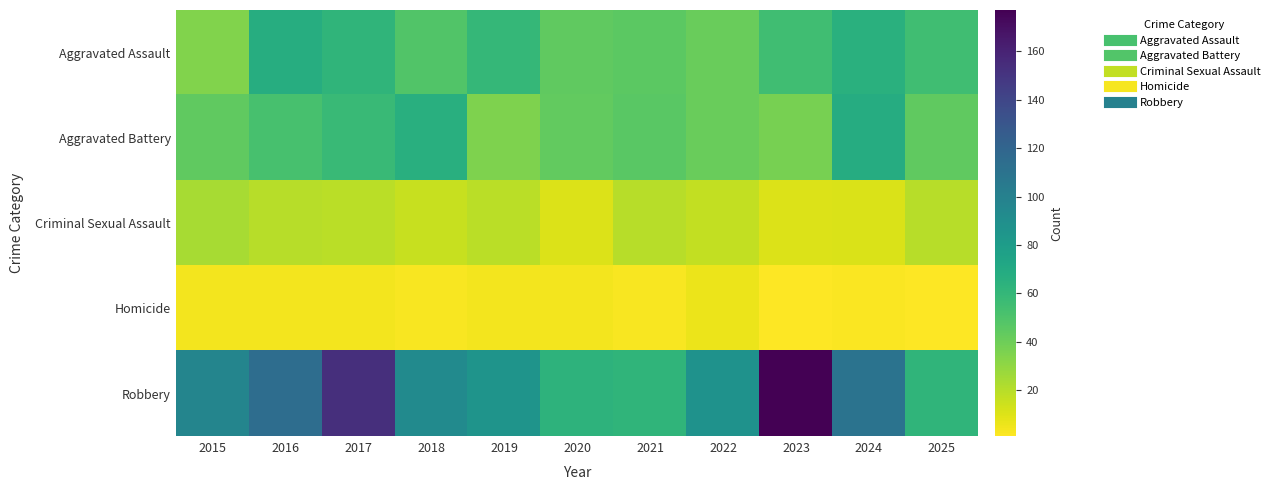

Reading left to right, extract all data points from this chart.

Aggravated Assault: 2015=34	2016=67	2017=62	2018=49	2019=60	2020=44	2021=45	2022=41	2023=55	2024=65	2025=55
Aggravated Battery: 2015=44	2016=52	2017=58	2018=66	2019=35	2020=43	2021=46	2022=41	2023=37	2024=68	2025=44
Criminal Sexual Assault: 2015=24	2016=20	2017=19	2018=16	2019=19	2020=10	2021=20	2022=17	2023=10	2024=11	2025=20
Homicide: 2015=4	2016=4	2017=4	2018=3	2019=4	2020=4	2021=3	2022=6	2023=1	2024=2	2025=1
Robbery: 2015=97	2016=114	2017=153	2018=93	2019=86	2020=63	2021=62	2022=87	2023=177	2024=110	2025=62